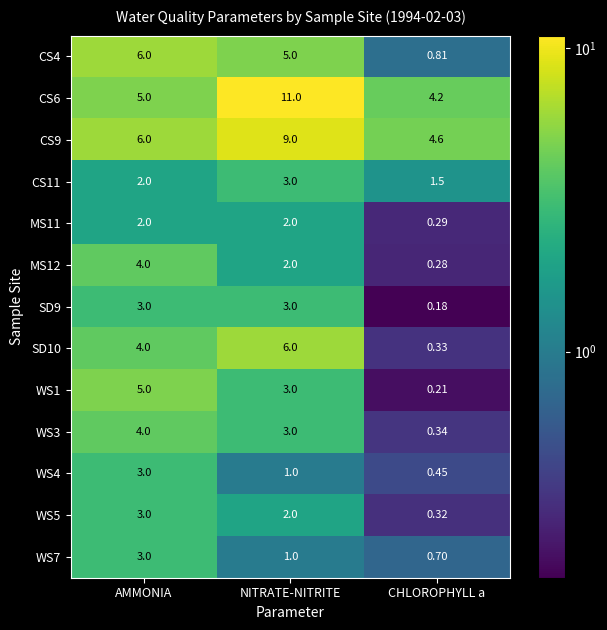

At which category is the sum across all series the highest?

NITRATE-NITRITE